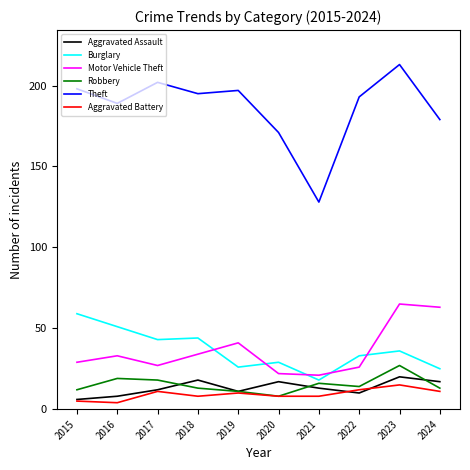

Reading left to right, extract all data points from this chart.

Aggravated Assault: 2015=6	2016=8	2017=12	2018=18	2019=11	2020=17	2021=13	2022=10	2023=20	2024=17
Burglary: 2015=59	2016=51	2017=43	2018=44	2019=26	2020=29	2021=18	2022=33	2023=36	2024=25
Motor Vehicle Theft: 2015=29	2016=33	2017=27	2018=34	2019=41	2020=22	2021=21	2022=26	2023=65	2024=63
Robbery: 2015=12	2016=19	2017=18	2018=13	2019=11	2020=8	2021=16	2022=14	2023=27	2024=13
Theft: 2015=198	2016=189	2017=202	2018=195	2019=197	2020=171	2021=128	2022=193	2023=213	2024=179
Aggravated Battery: 2015=5	2016=4	2017=11	2018=8	2019=10	2020=8	2021=8	2022=12	2023=15	2024=11